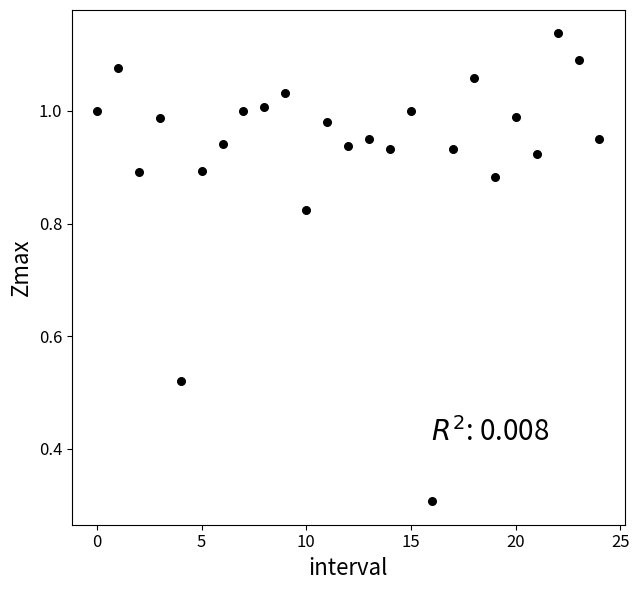

What Y value in the scatter plot is closest to 0?

0.3